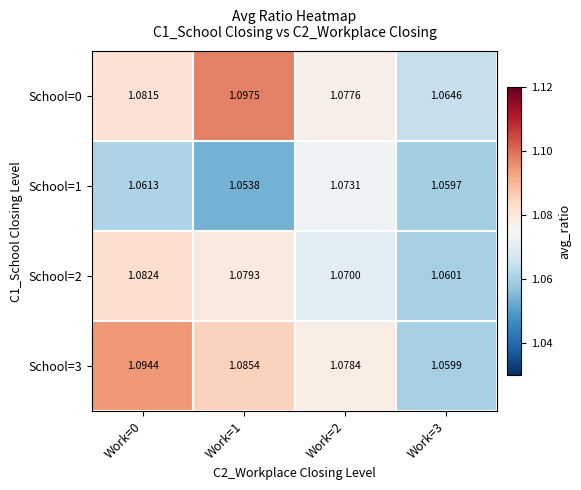

Is the value of School=1 at Work=0 greater than the value of School=3 at Work=2?

No